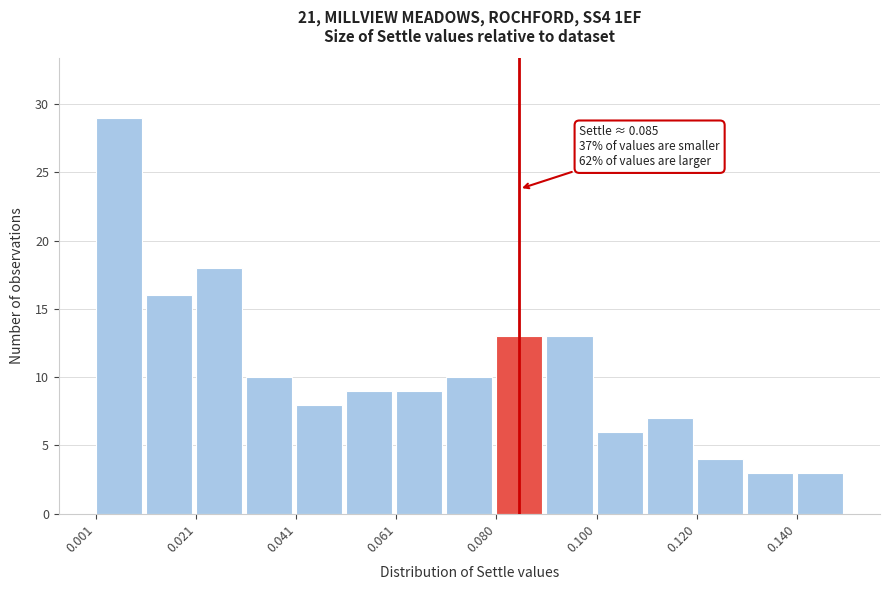

Over which range of the x-axis is the bar tallest?

0.002 to 0.010